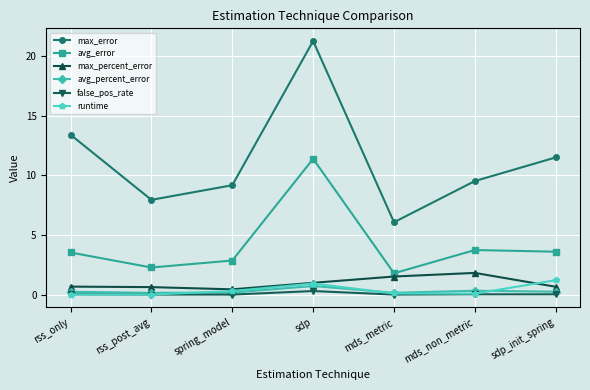

The value of max_percent_error at mds_metric is 1.5. True or false?

True